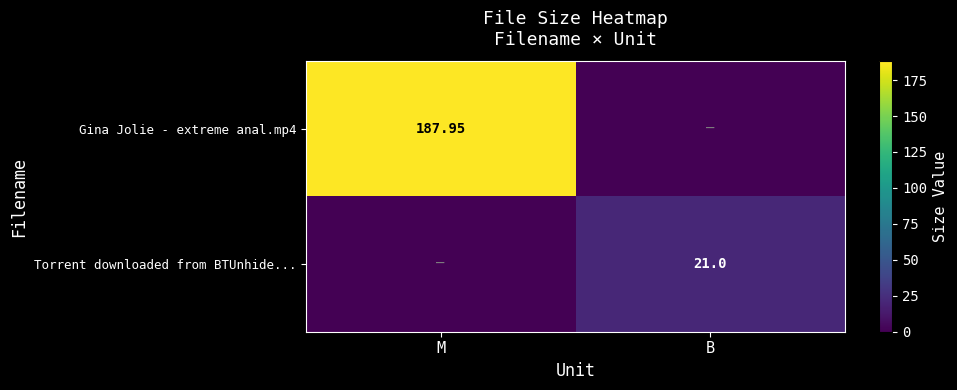

Which series changed the most between M and B?

Gina Jolie - extreme anal.mp4